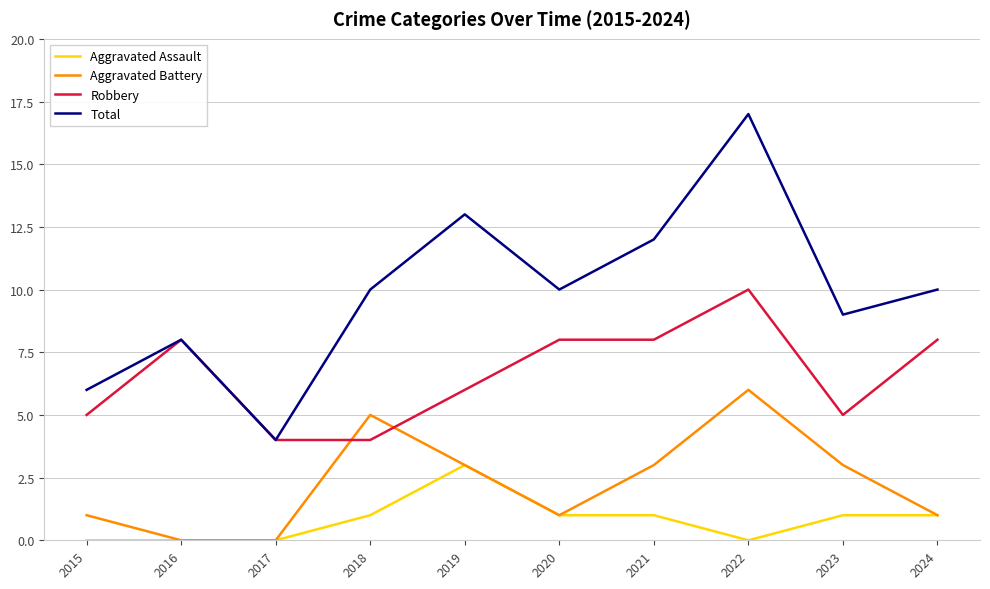

Which series has the largest total across all categories?

Total